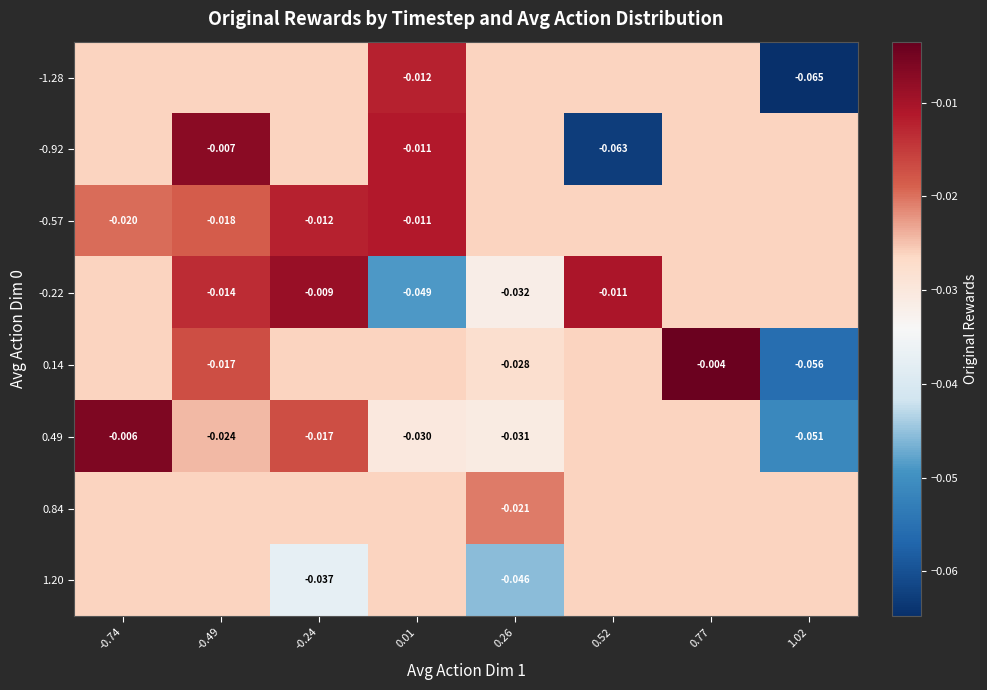

Is the value of 0.14 at 0.77 greater than the value of 1.20 at 0.26?

Yes